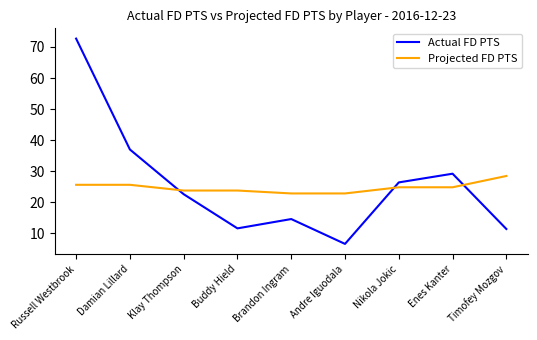

How many times do Actual FD PTS and Projected FD PTS cross each other?

3